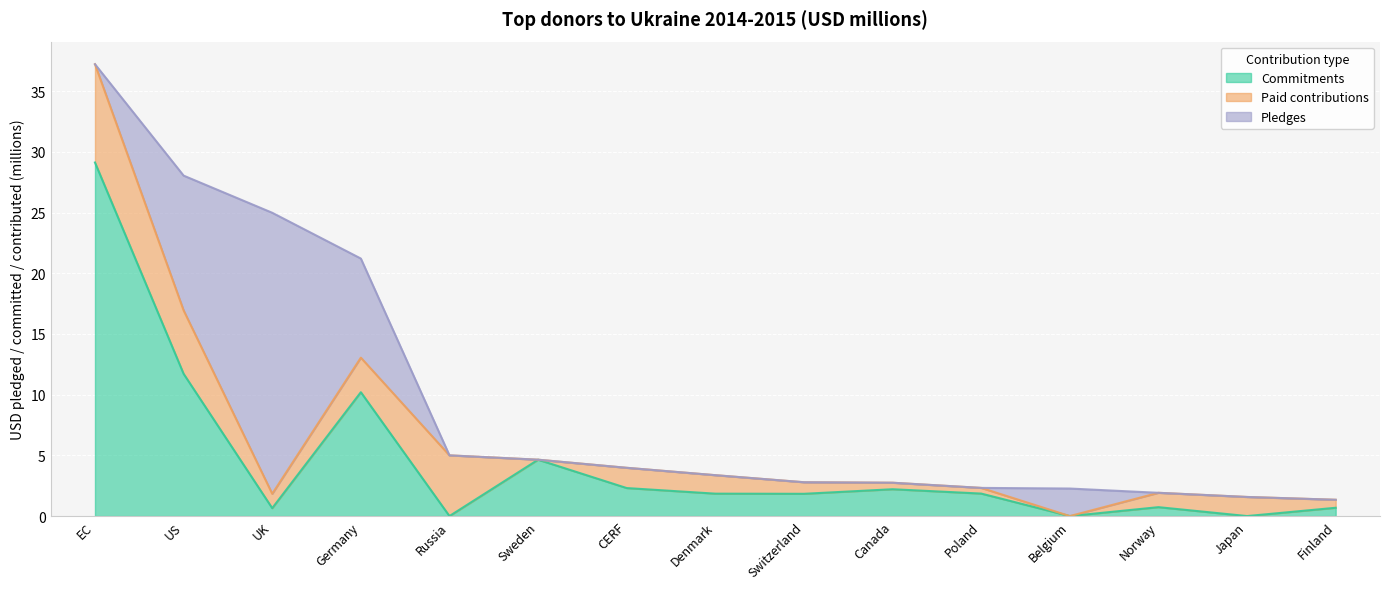

Does the chart display data point markers on the line(s)?

No